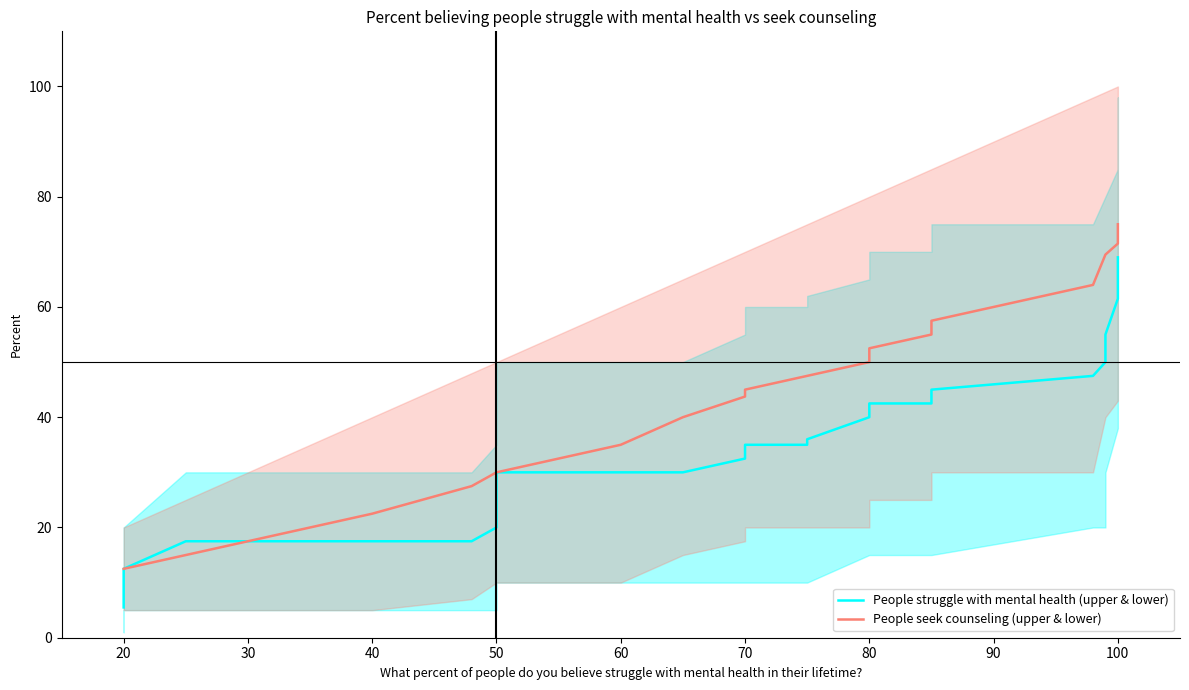

How many lines are shown in the chart?

2